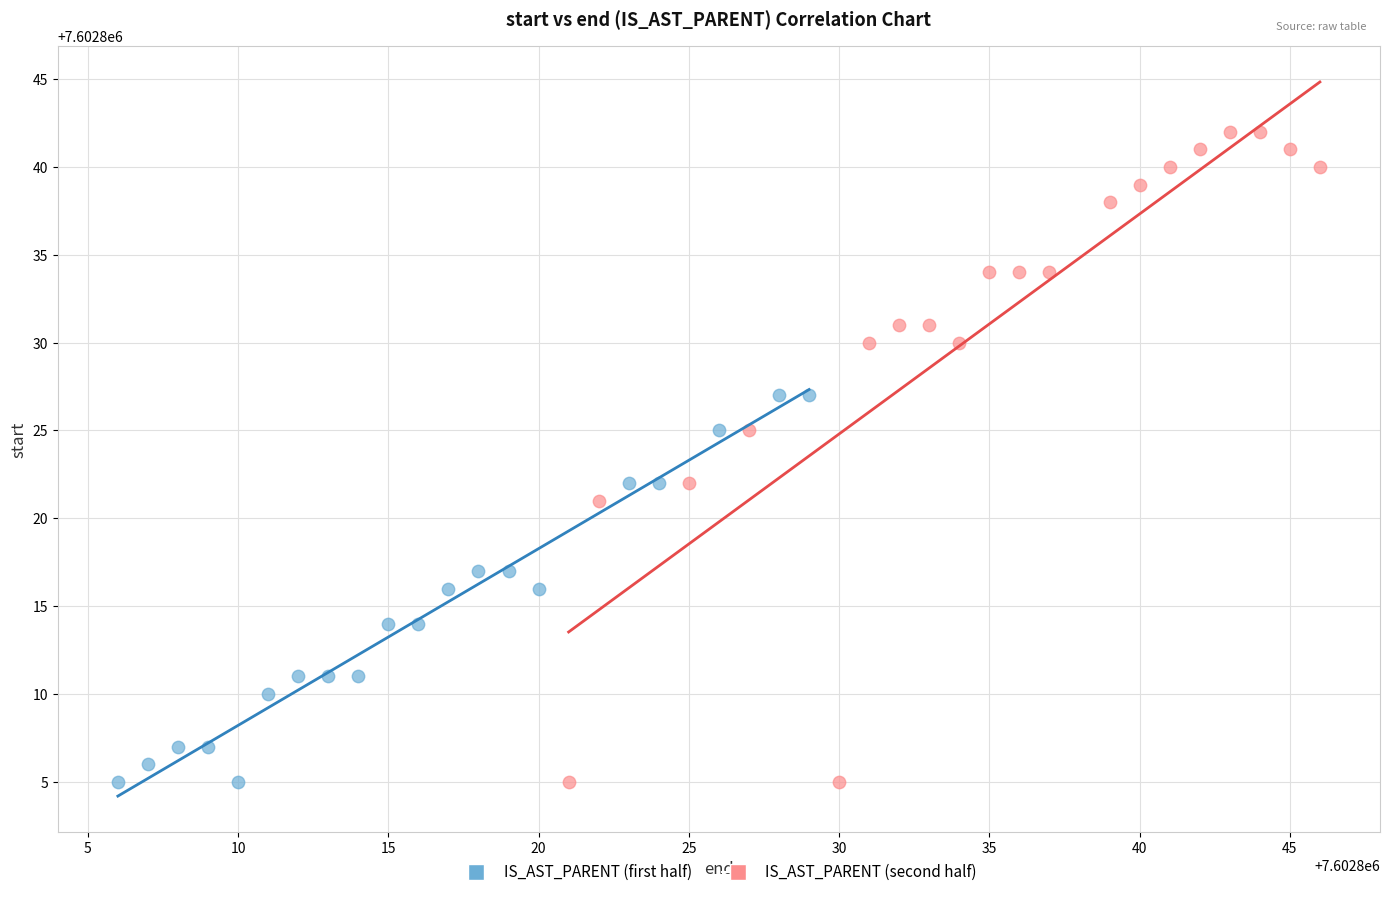

What are all the series names shown in the legend?

IS_AST_PARENT (first half), IS_AST_PARENT (second half)